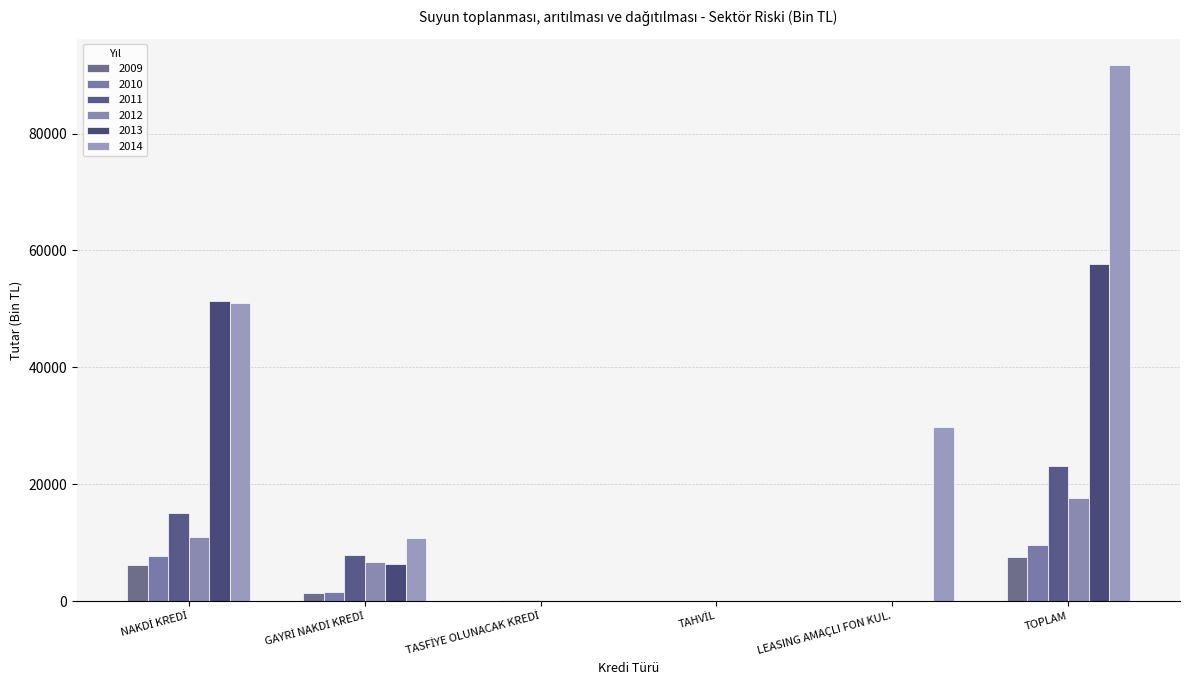

What position from the left is TAHVİL?

4